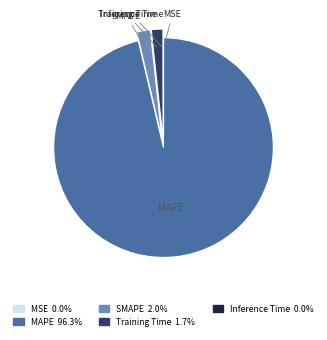

Which slice is the largest?

MAPE